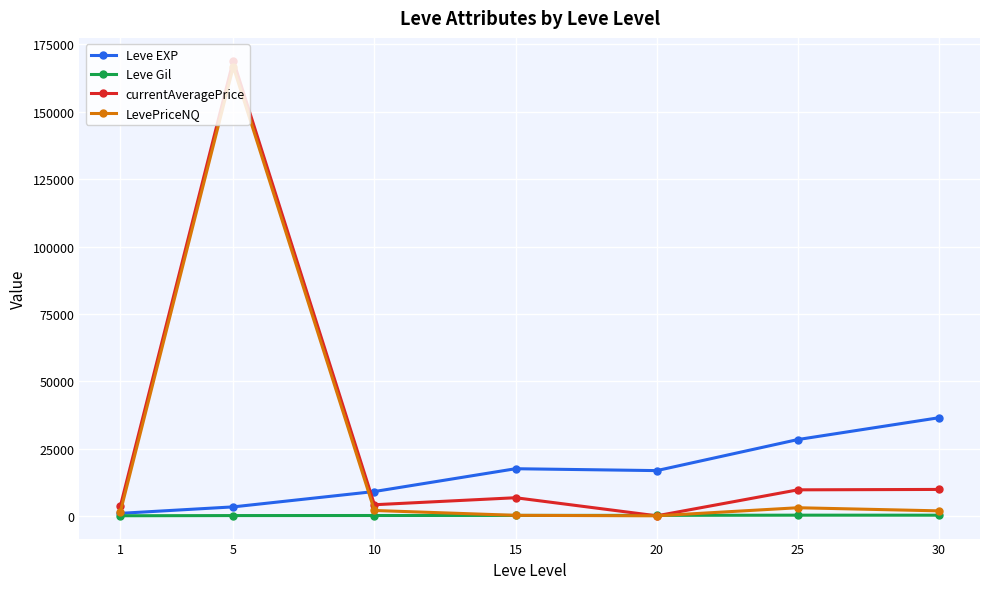

What is the value of the Leve EXP point at the 4th from the left?

17563.3